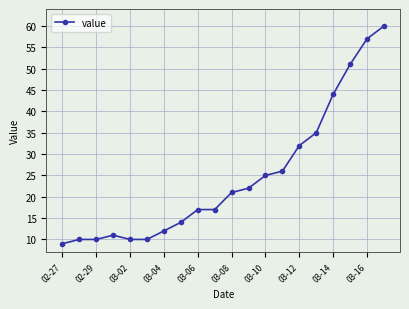

What is the value of the 1st point from the left?

9